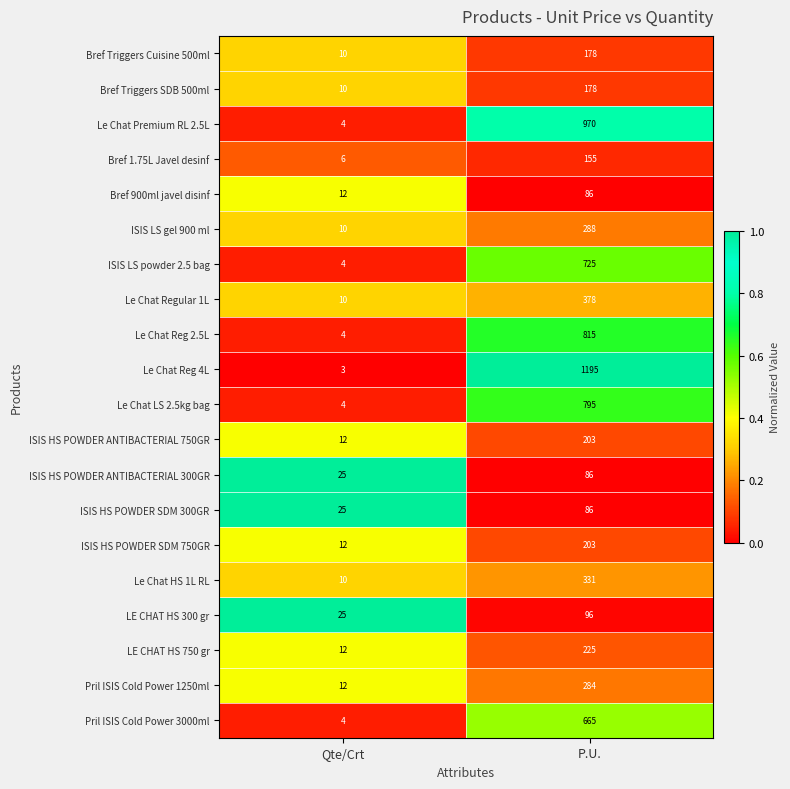

What is the difference between the highest and lowest values at P.U.?

1109